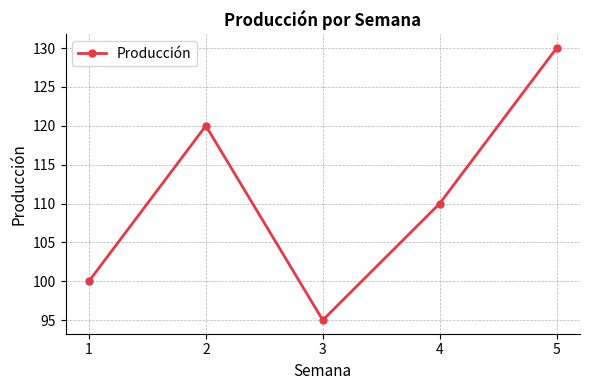

Approximately how many times larger is the value at 5 compared to 4?

1.2